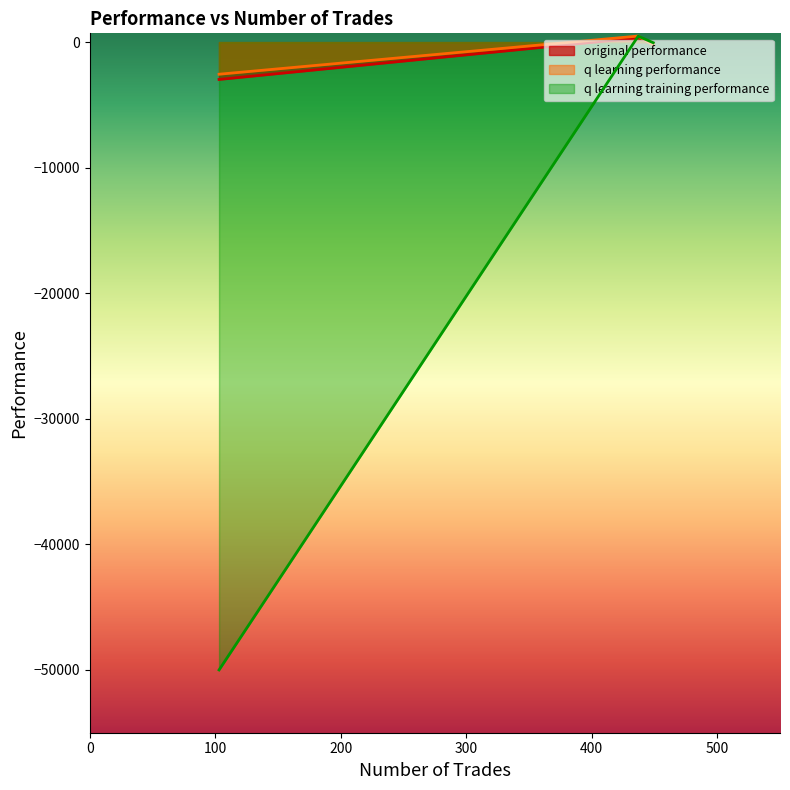

What is the lowest value of the q learning training performance series?

-50000.0